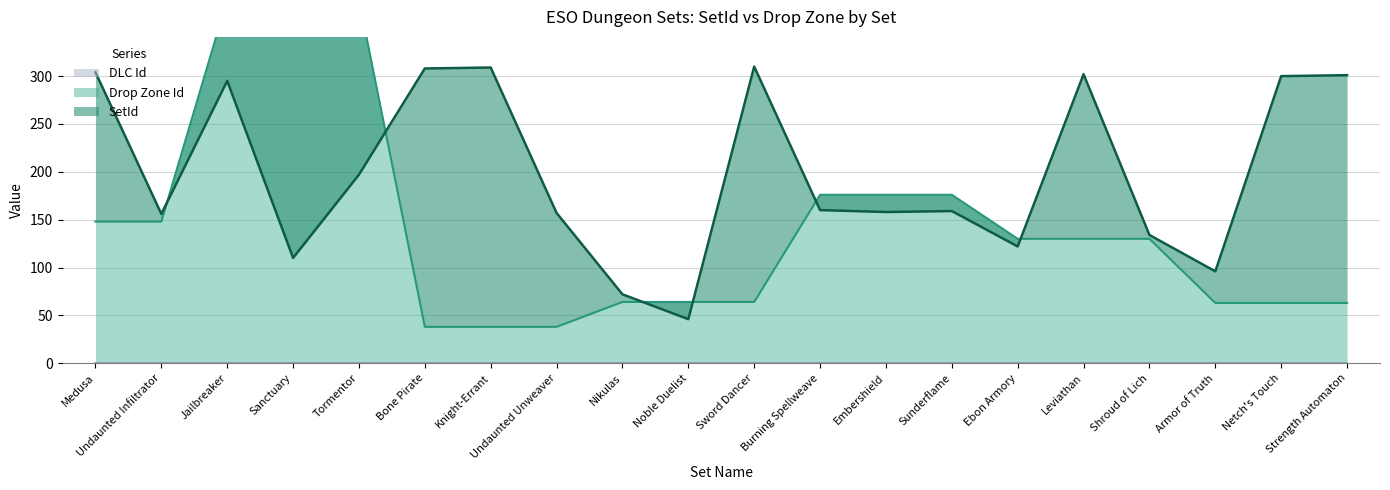

What is the sum of all SetId values?

3996